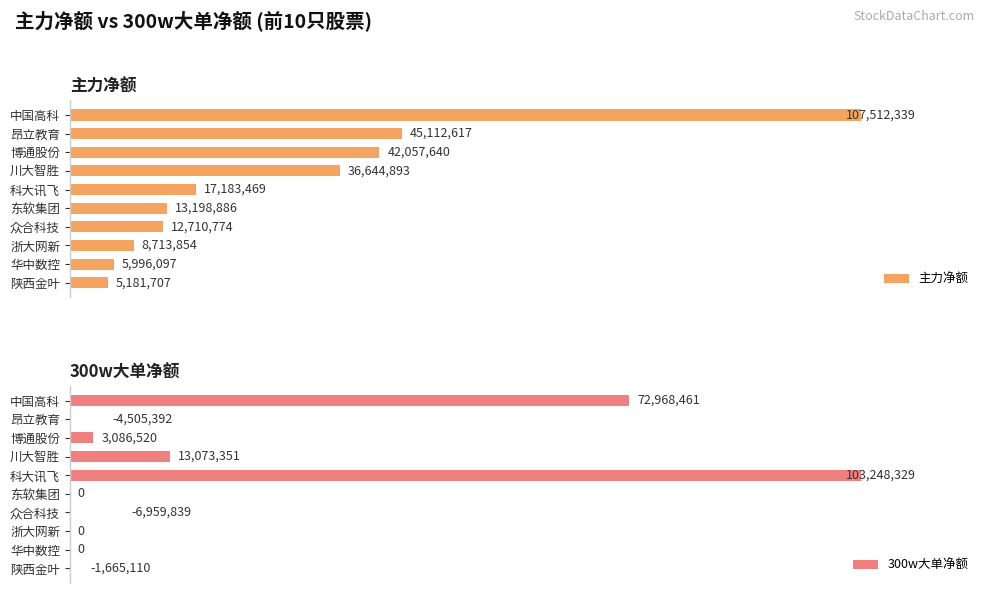

What are all the series names shown in the legend?

主力净额, 300w大单净额